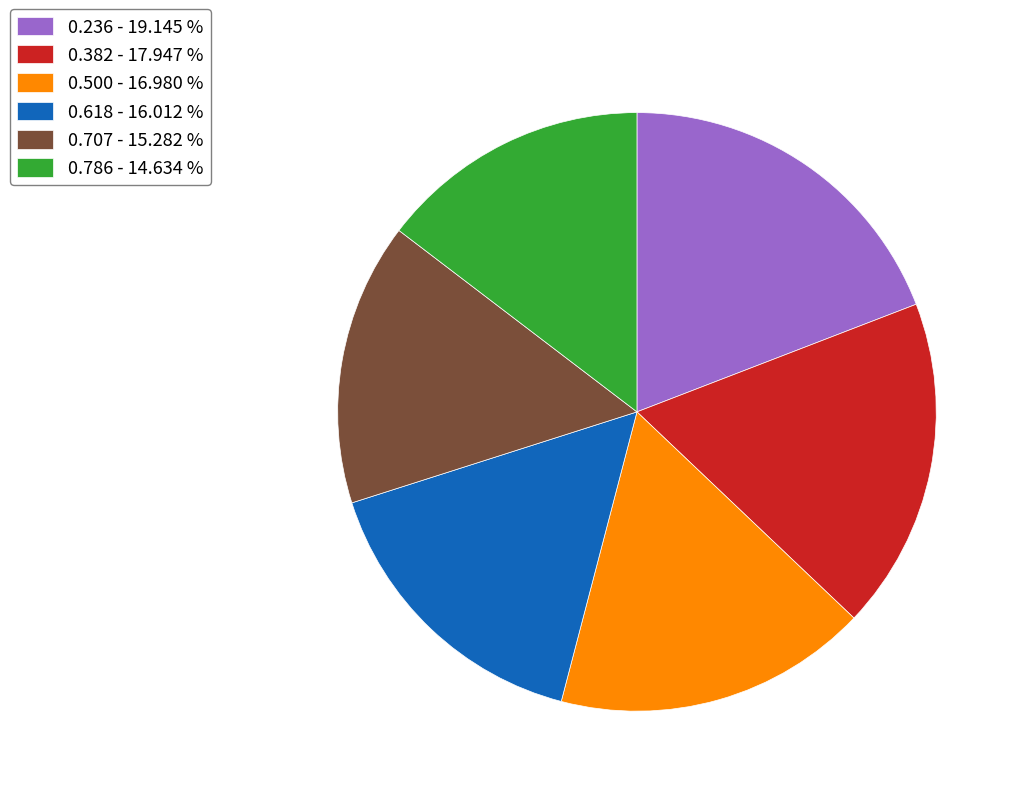

Is the sum of 0.236 - 19.145 % and 0.500 - 16.980 % greater than half?

No